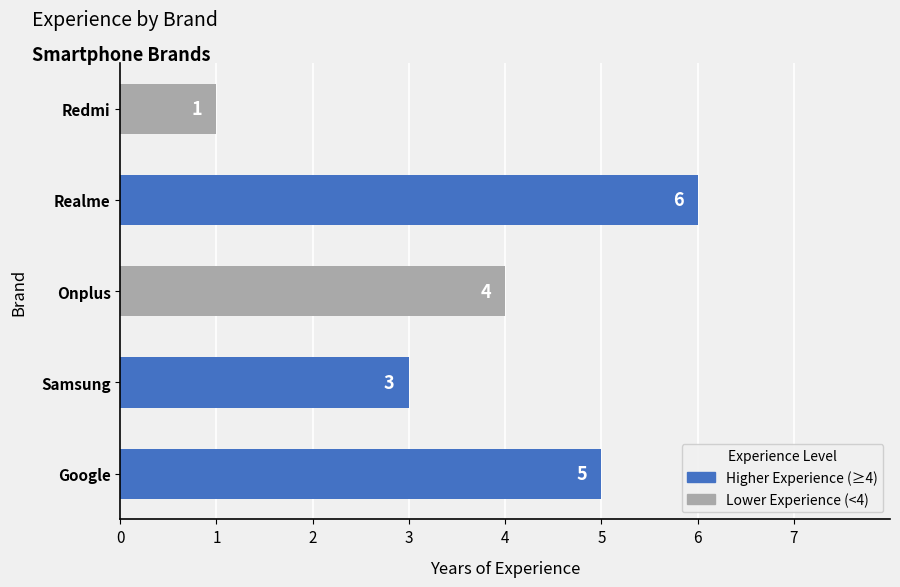

What is the maximum value shown in the chart?

6